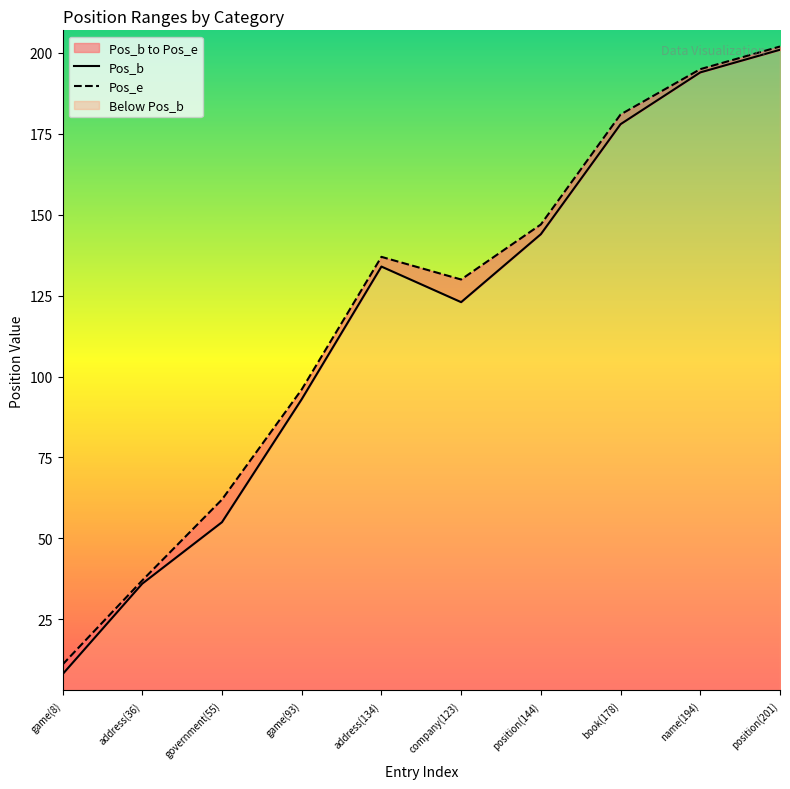

True or false: Pos_b and Pos_e intersect in this chart.

False